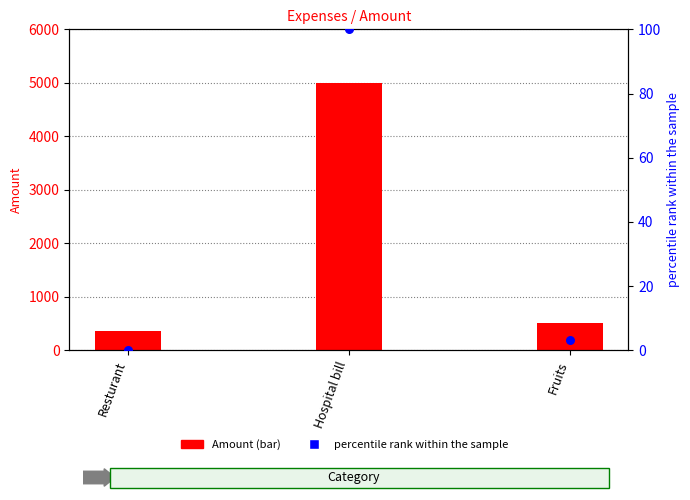

At how many categories does at least one series exceed 3612?

1